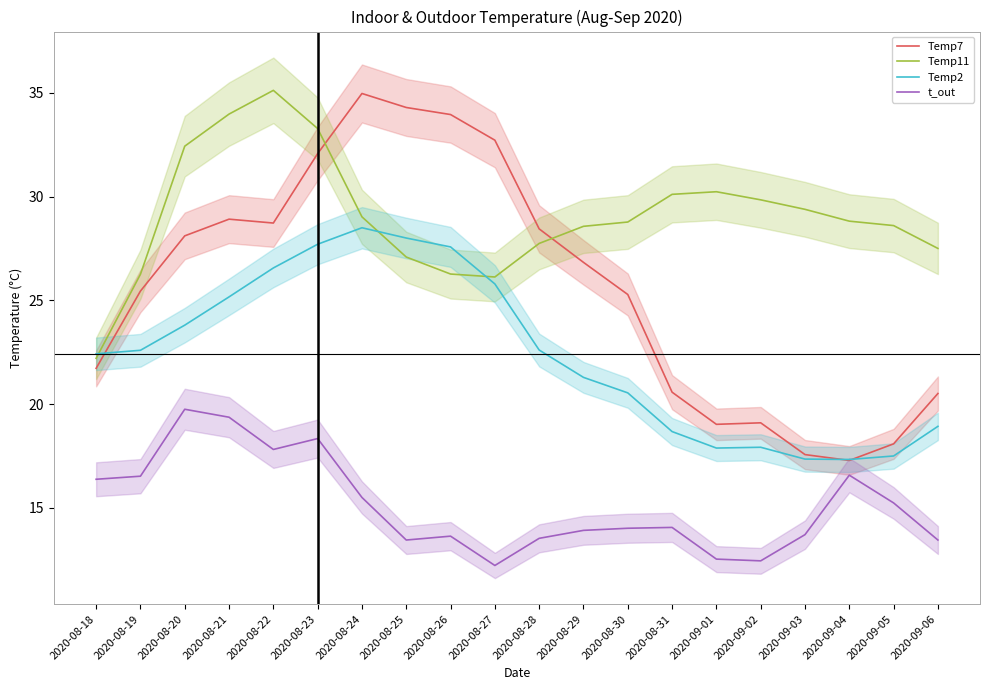

Where do Temp7 and Temp2 first cross each other?

2020-08-18 and 2020-08-19